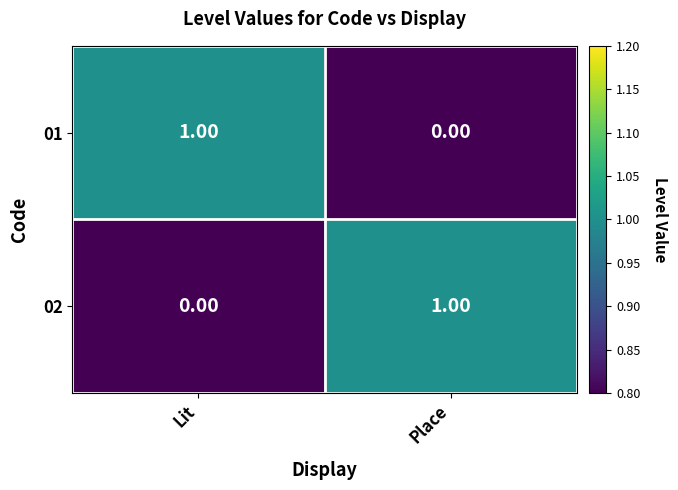

Rank the categories by 02 value from lowest to highest.

Lit, Place